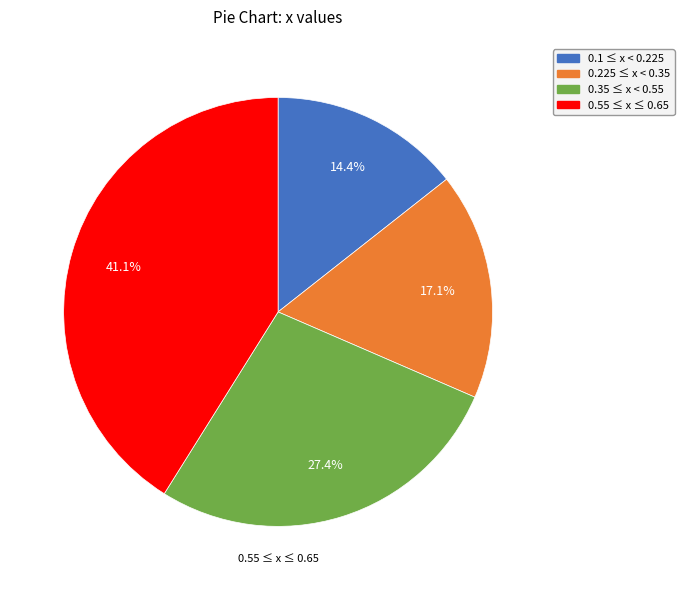

To the nearest percent, what is the average slice percentage?

25%